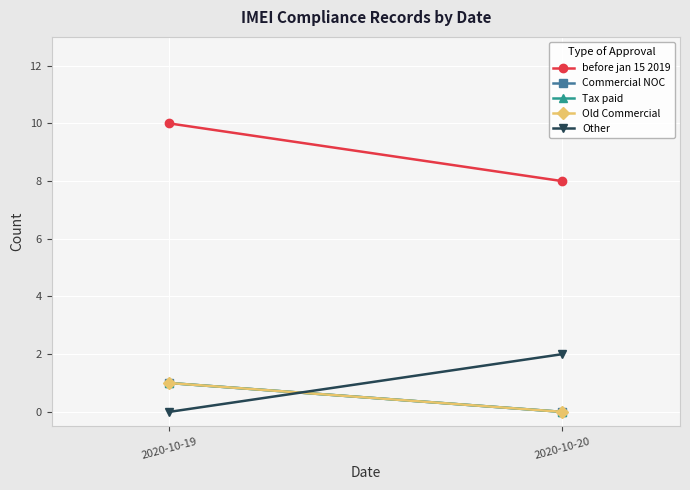

Rank the categories by before jan 15 2019 value from lowest to highest.

2020-10-20, 2020-10-19